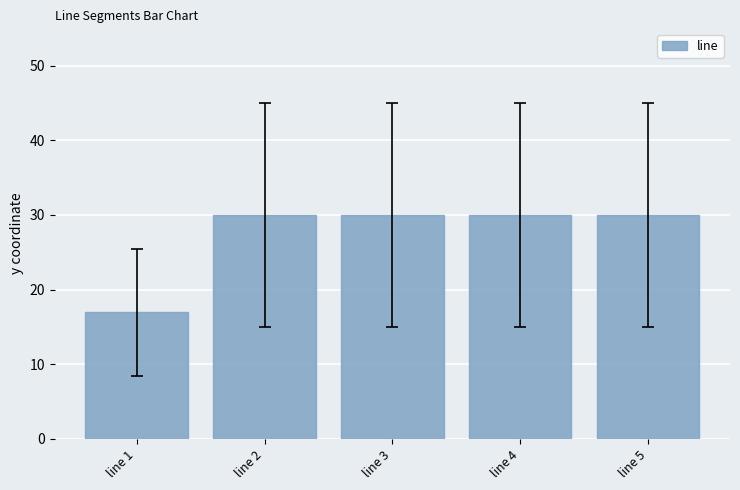

Does the chart contain any negative values?

No